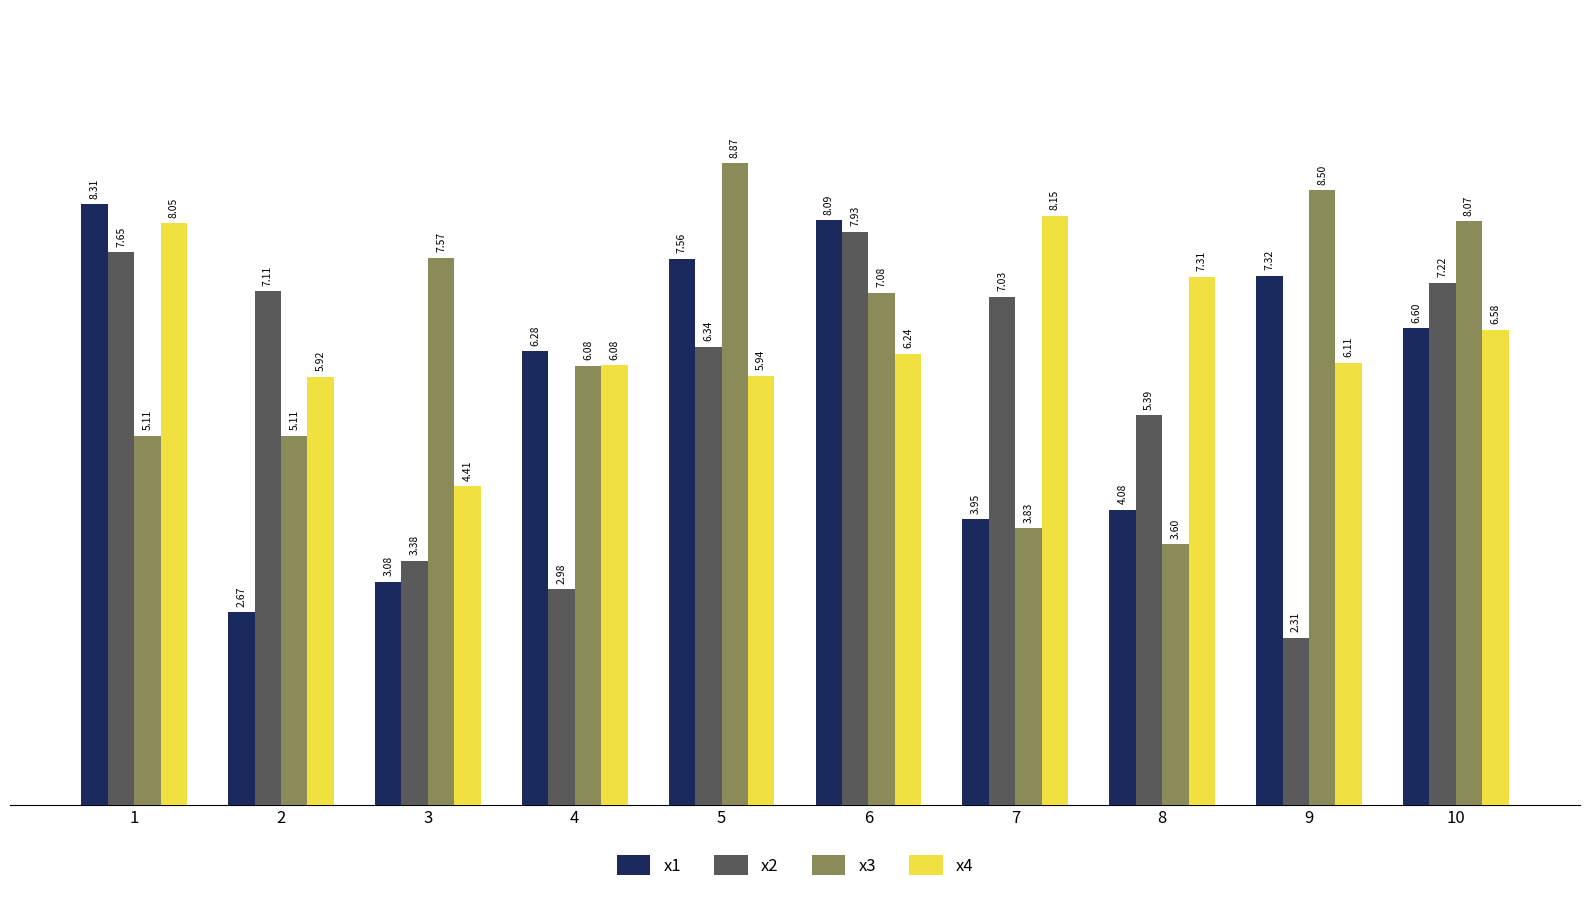

The value of x3 at 2 is 8.9. True or false?

False